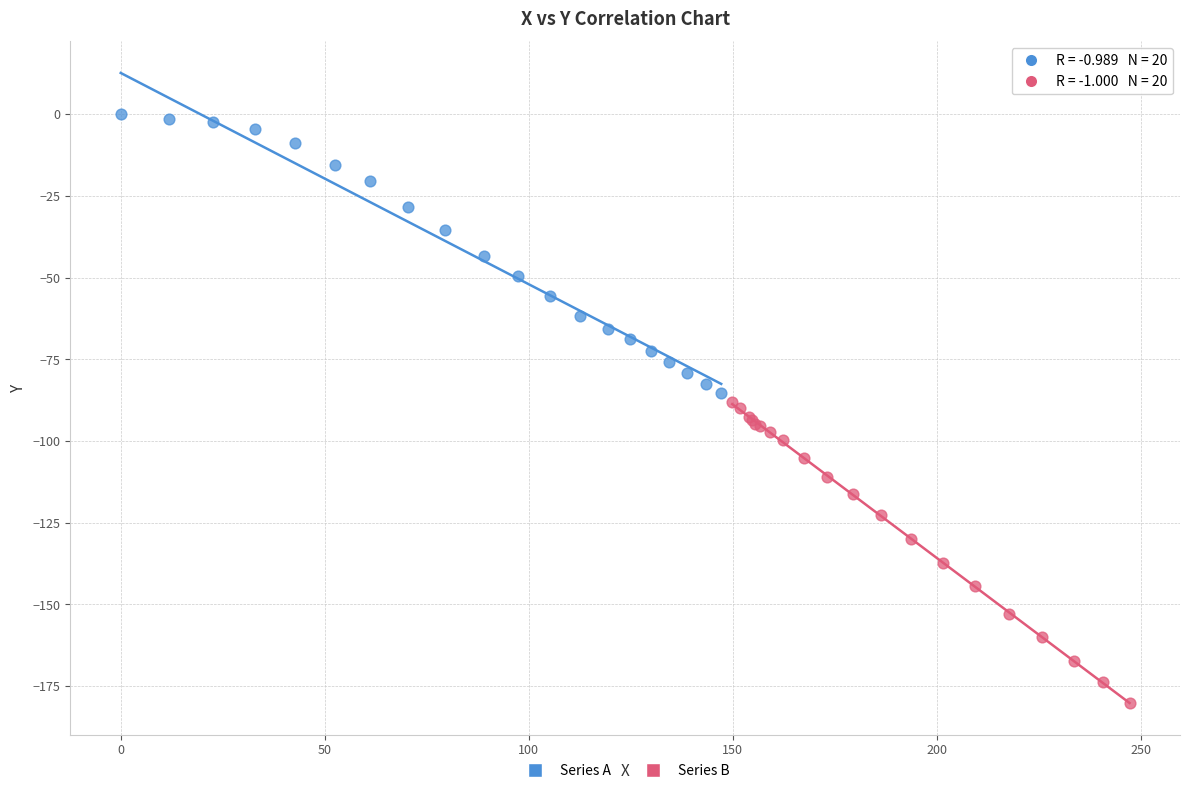

Which series has the largest Y range (max minus min)?

Series B